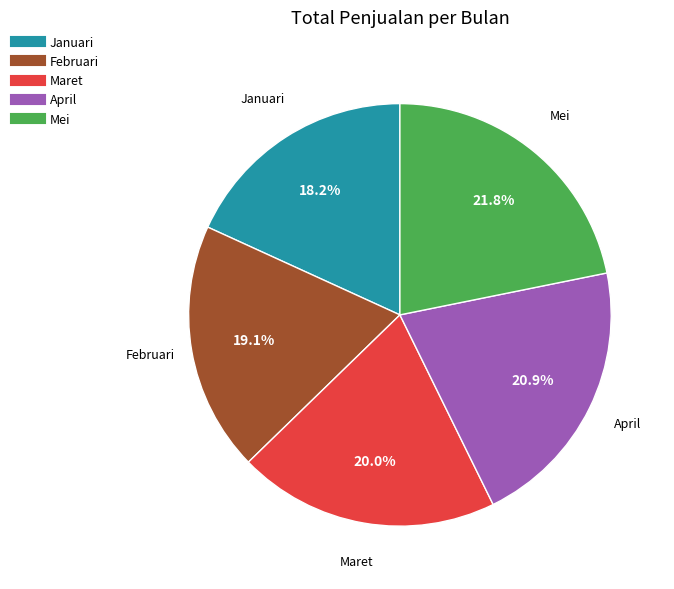

What percentage is the Mei slice, to the nearest percent?

22%